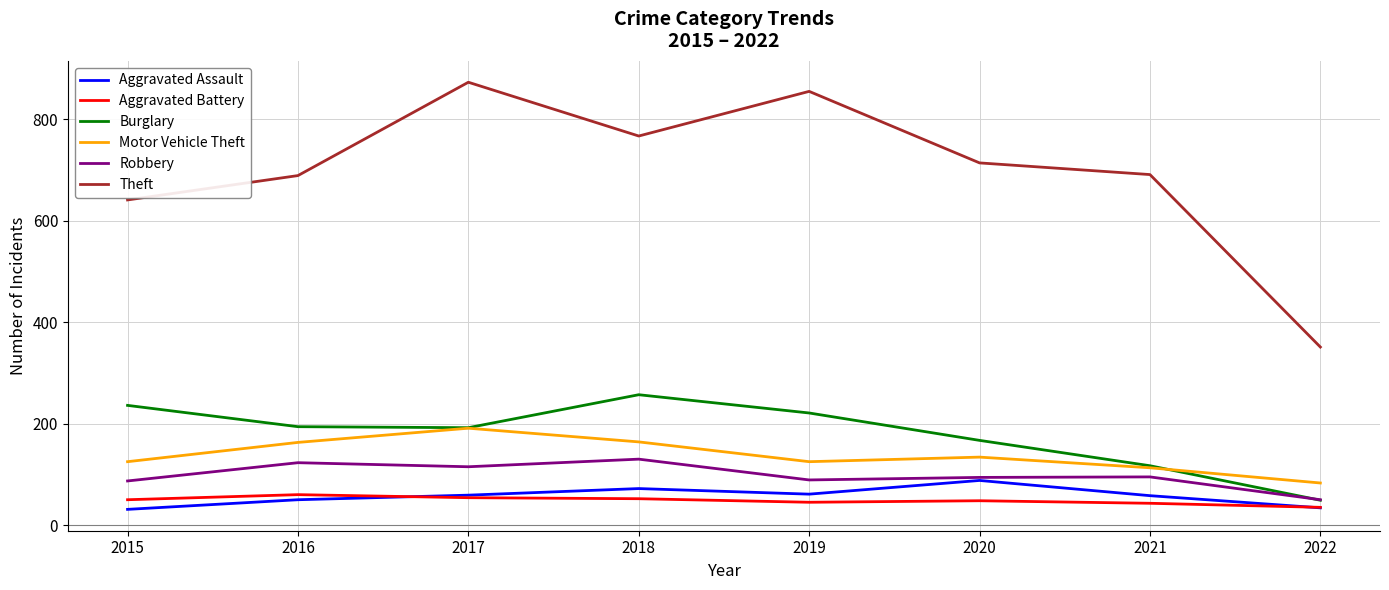

True or false: Theft and Robbery cross at least once.

False